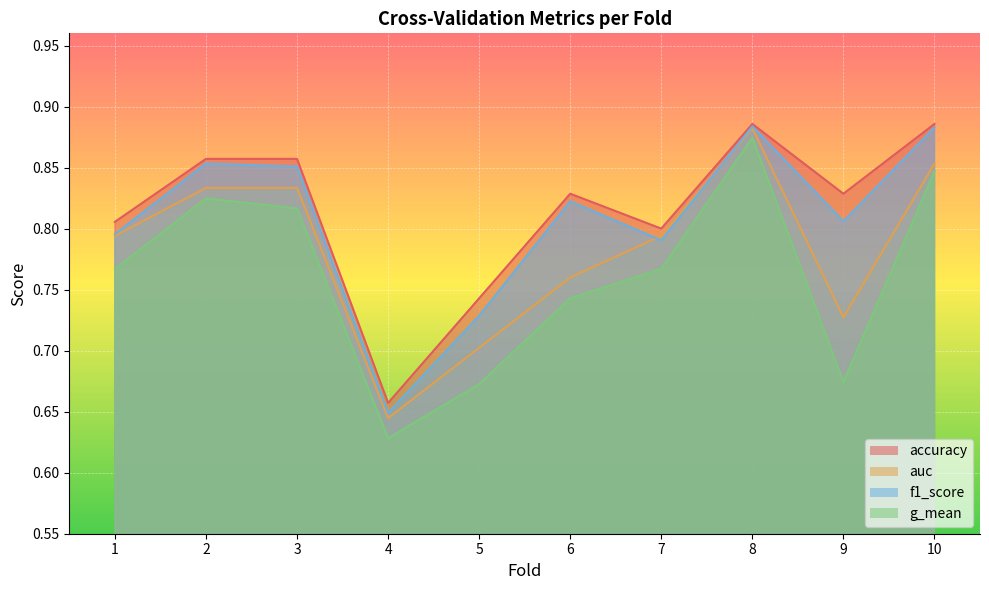

What are all the series names shown in the legend?

accuracy, auc, f1_score, g_mean